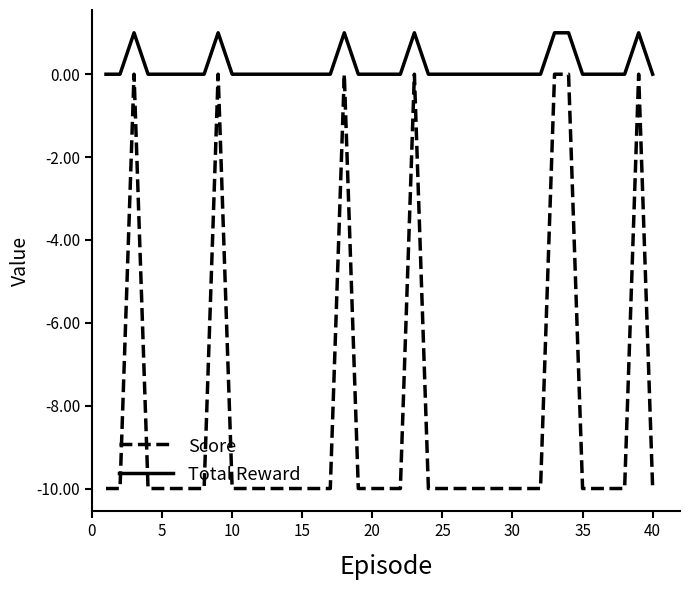

Which series has the largest range (max minus min)?

Score